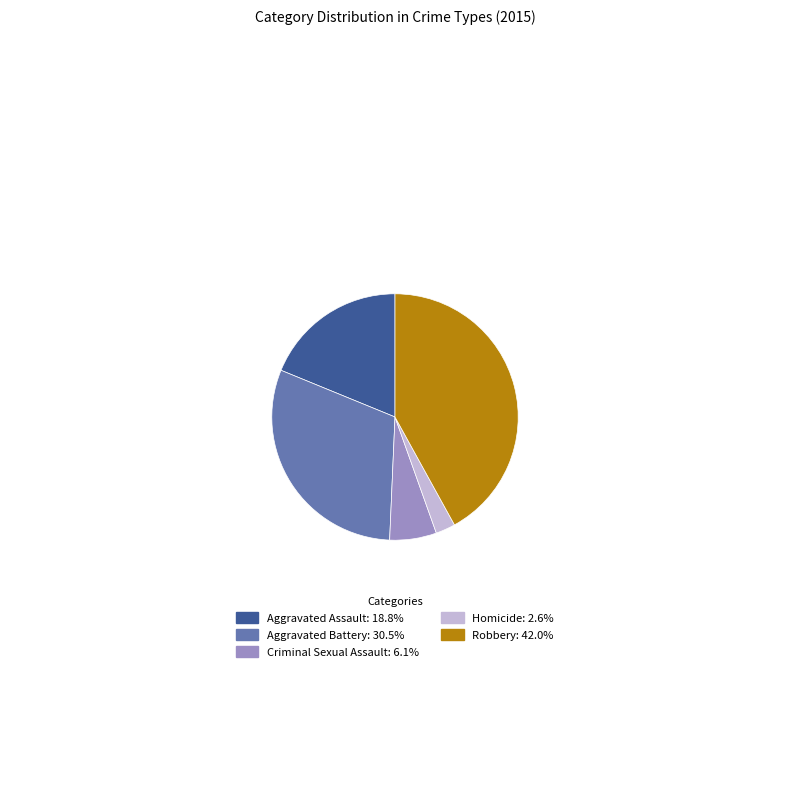

Combined, do Aggravated Battery and Criminal Sexual Assault account for over 50%?

No